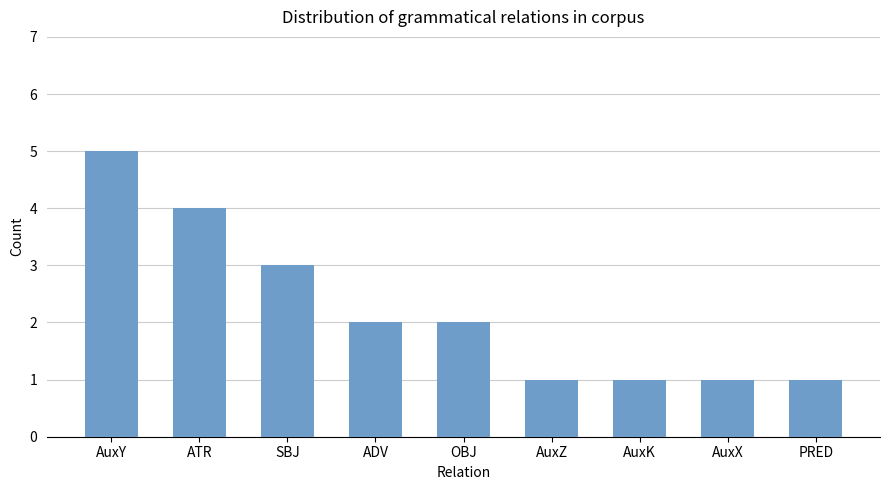

The chart shows a value of 4 at ATR. True or false?

True